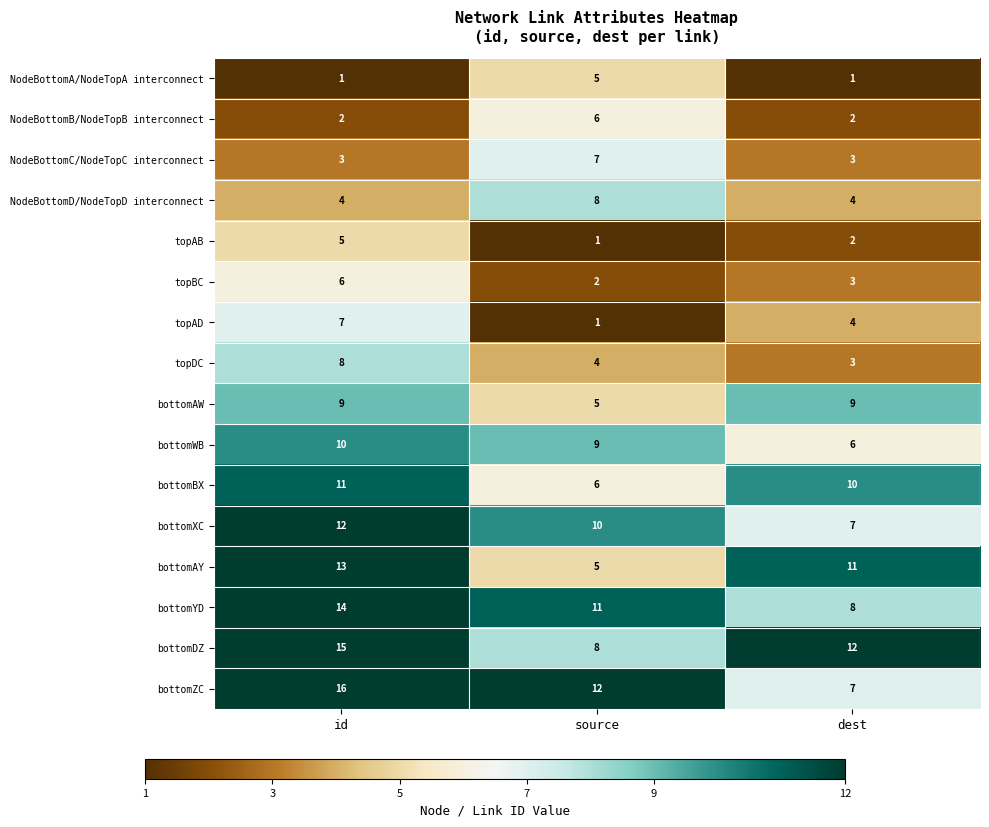

At which label is bottomYD closest to 11?

source